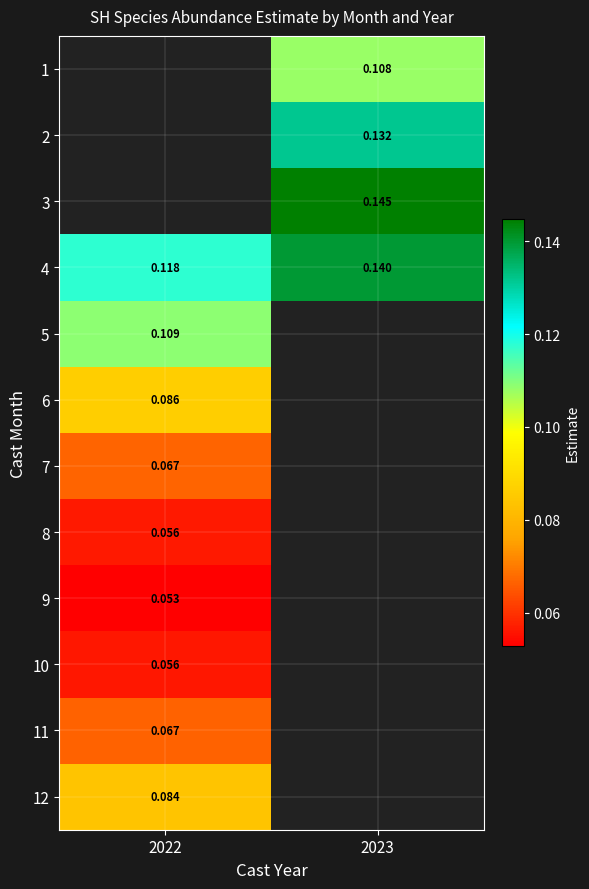

Is the value of 1 at 2023 greater than the value of 12 at 2022?

Yes